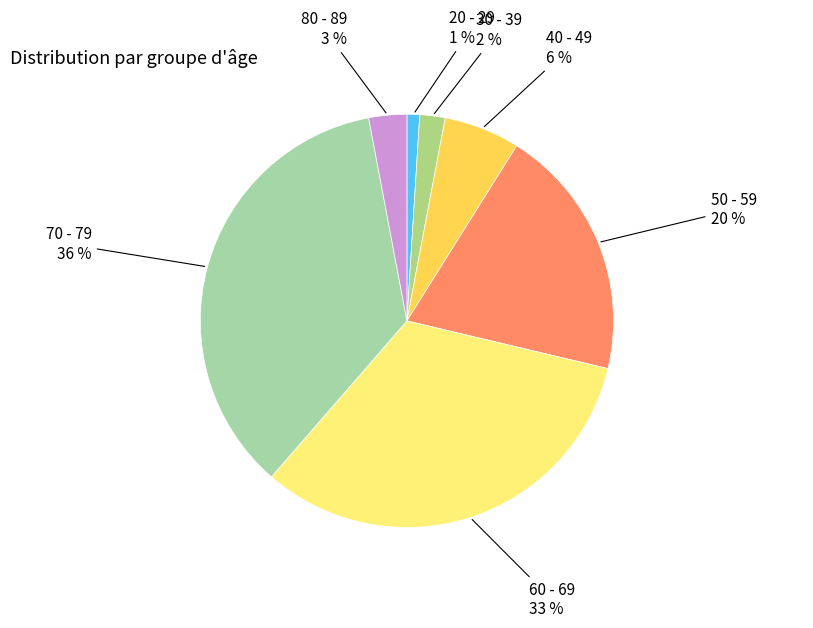

Count the number of slices in the pie.

7